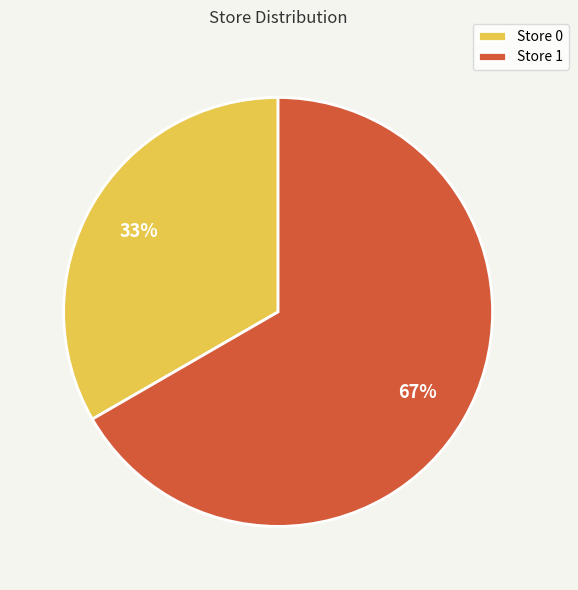

What is the ratio of the value at Store 1 to the value at Store 0?

2.0